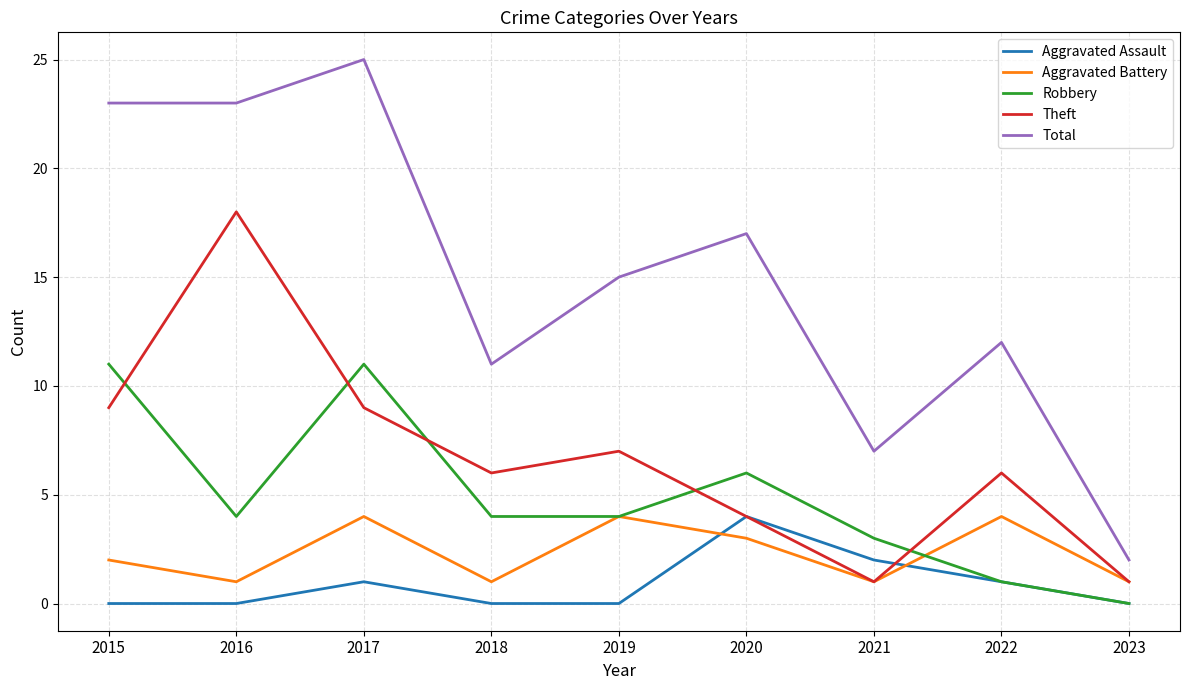

What is the difference between the highest and lowest values at 2019?

15